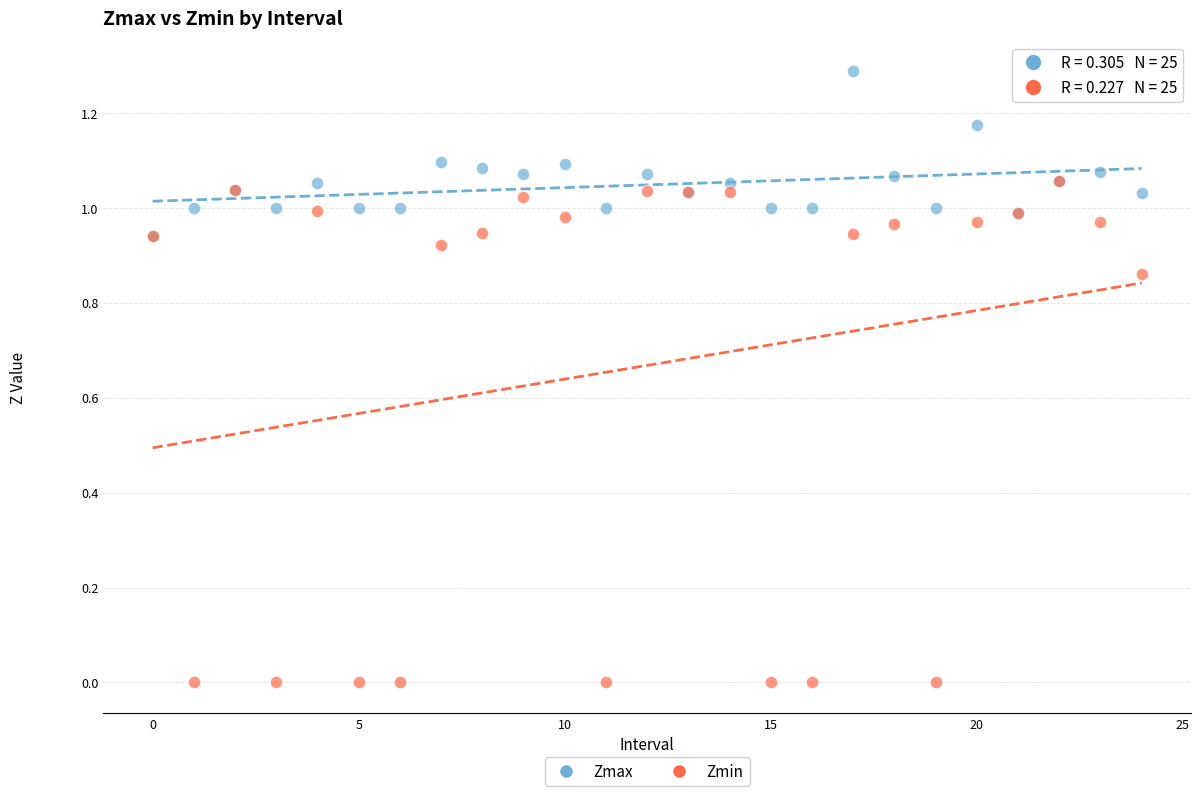

Which series has the widest spread of Y values?

Zmin